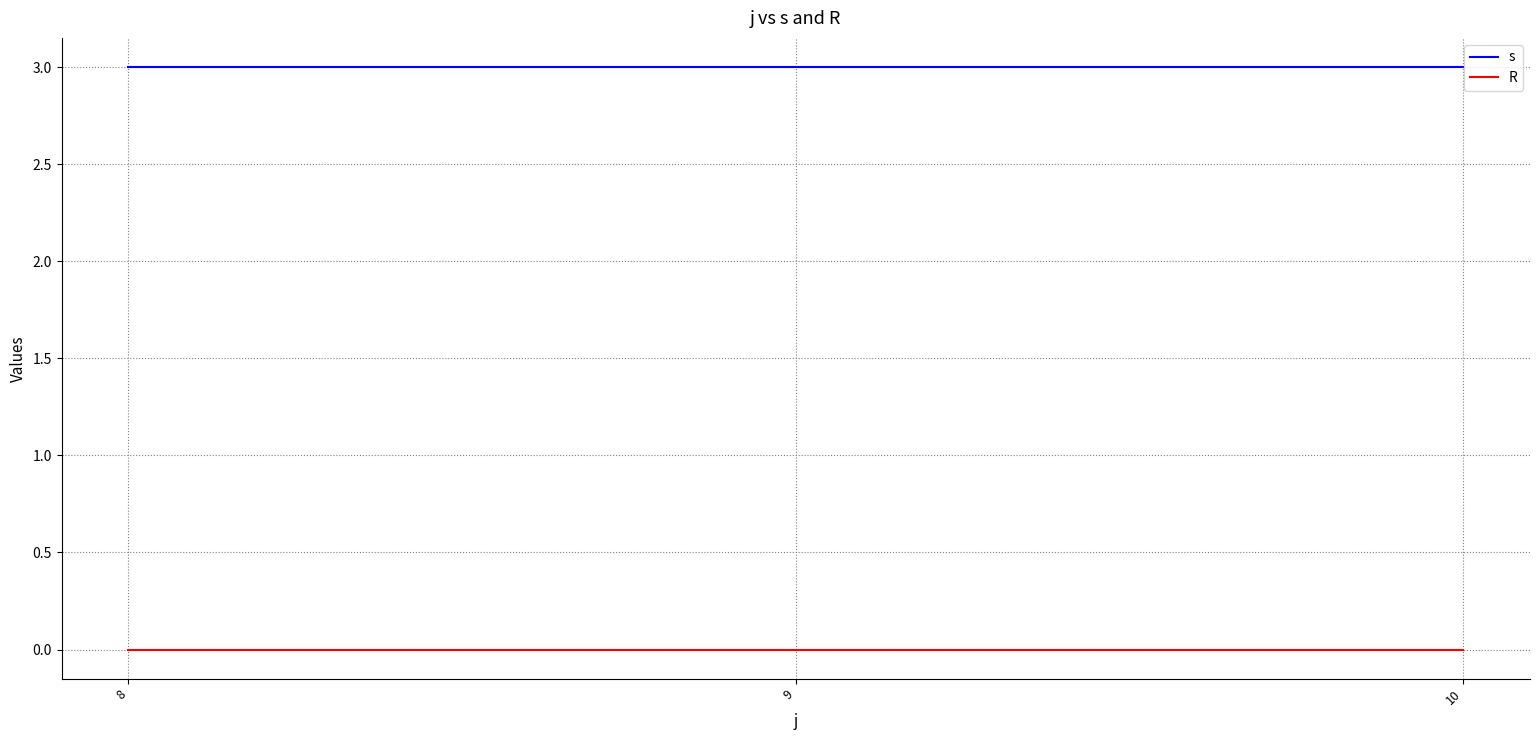

Is it true that R equals 0 at 8?

True